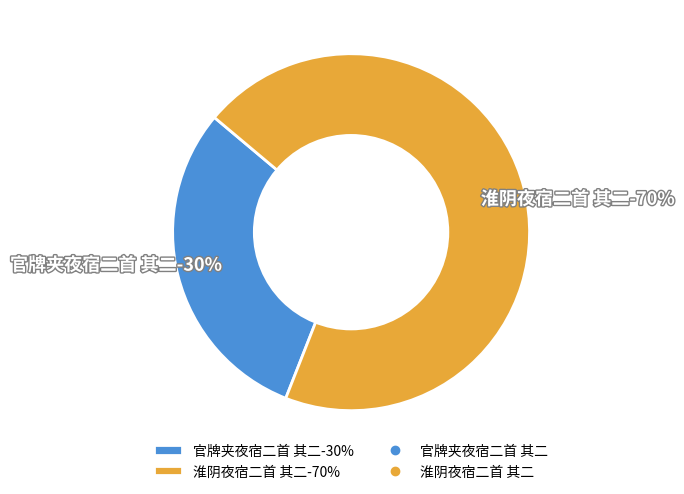

To the nearest percent, what is the combined percentage of 淮阴夜宿二首 其二 and 官牌夹夜宿二首 其二?

100%